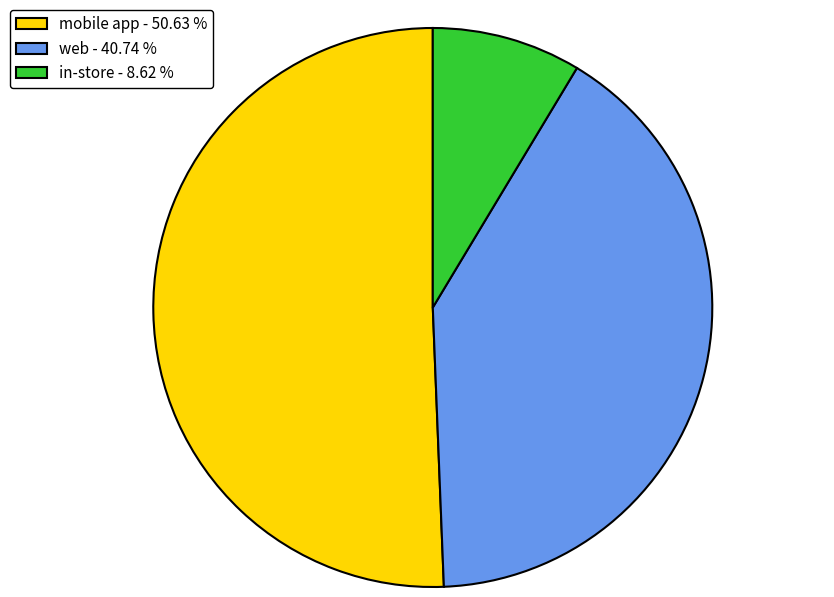

Rank the categories by value from highest to lowest.

mobile app - 50.63 %, web - 40.74 %, in-store - 8.62 %